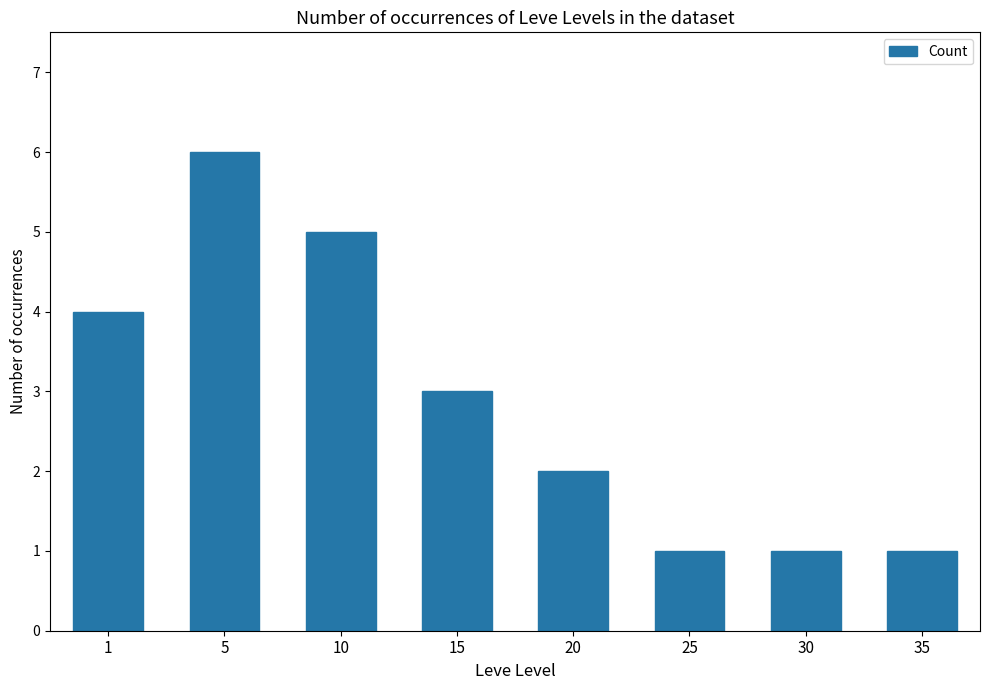

Are the bars horizontal?

No